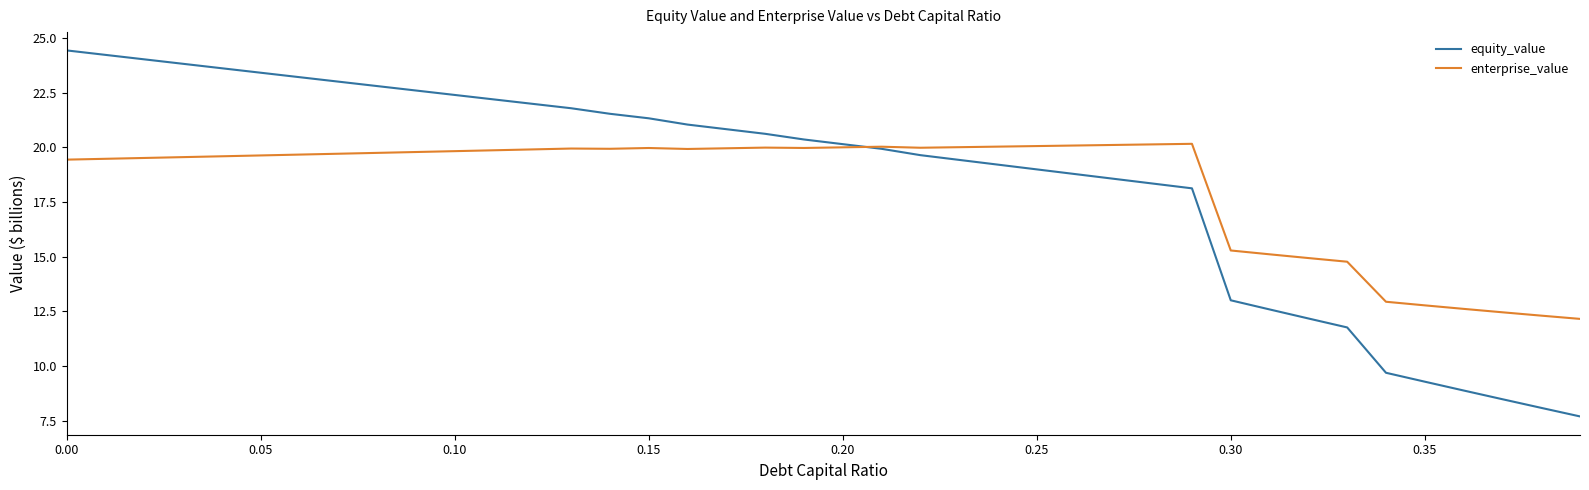

What is the highest value of the enterprise_value series?

20.2